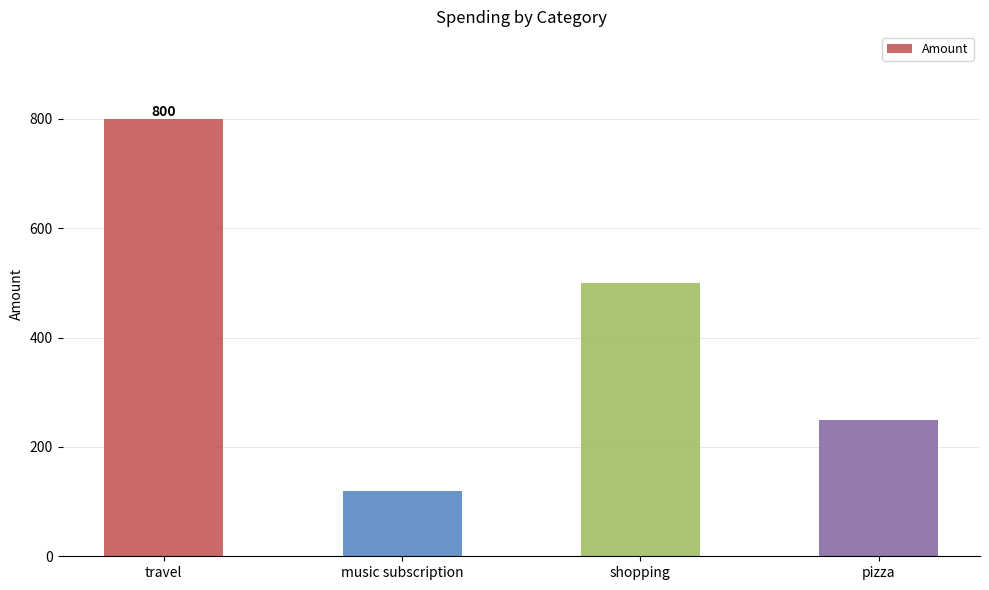

What is the label of the 2nd bar from the left?

music subscription